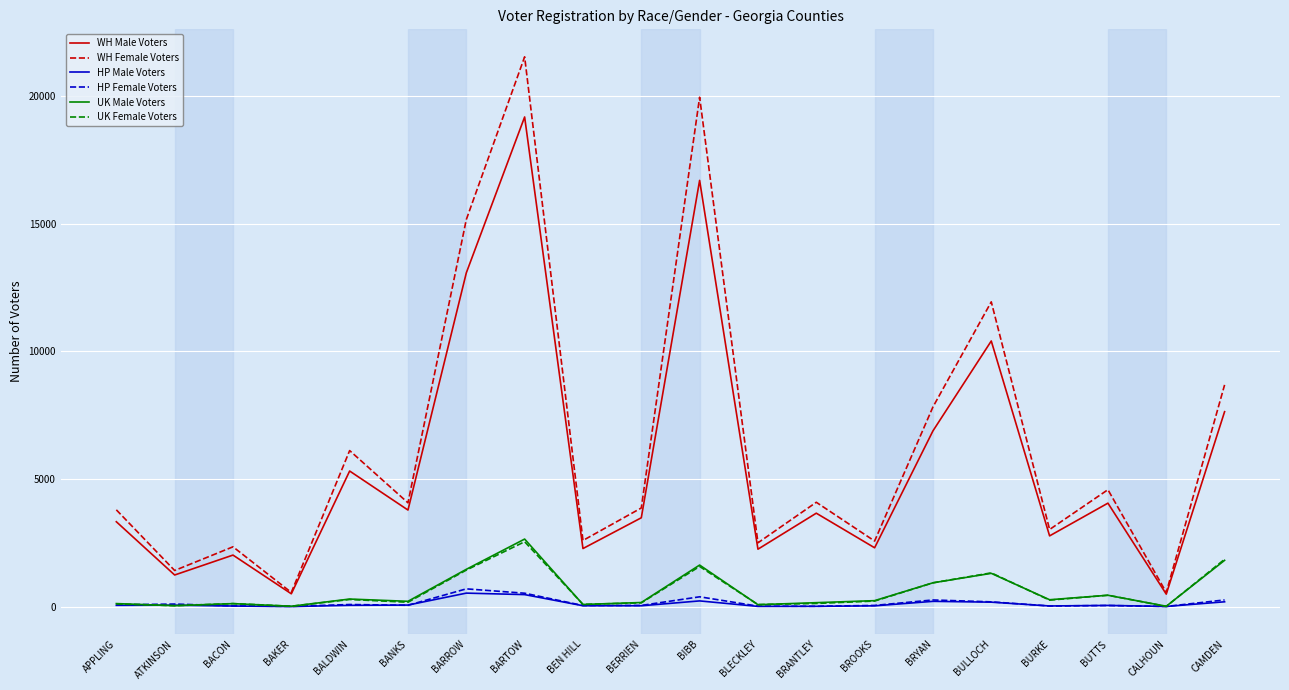

Is it true that WH Female Voters equals 1157 at BROOKS?

False